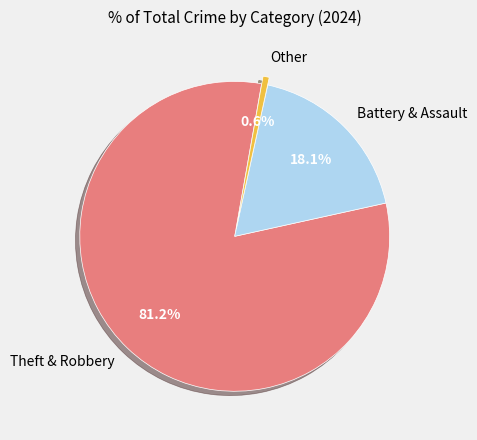

Does Other represent more than half of the total?

No